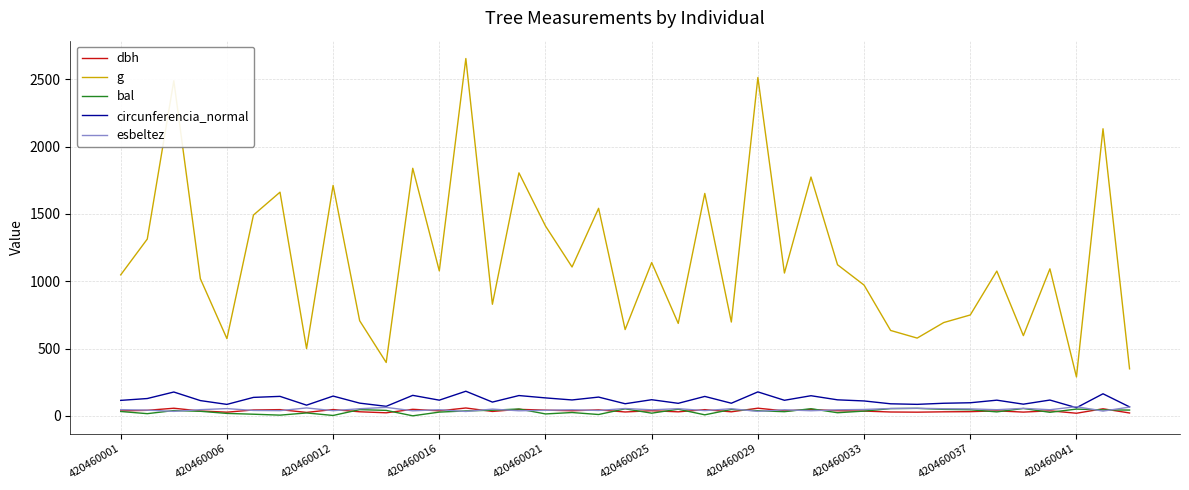

True or false: dbh and esbeltez cross at least once.

True